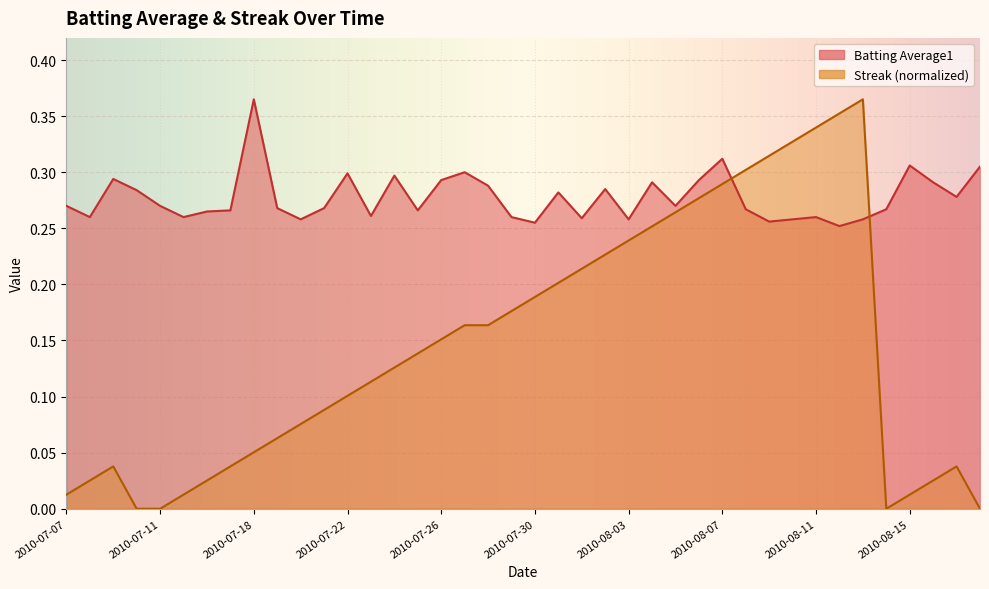

What is the label of the 28th point from the left?

2010-08-06